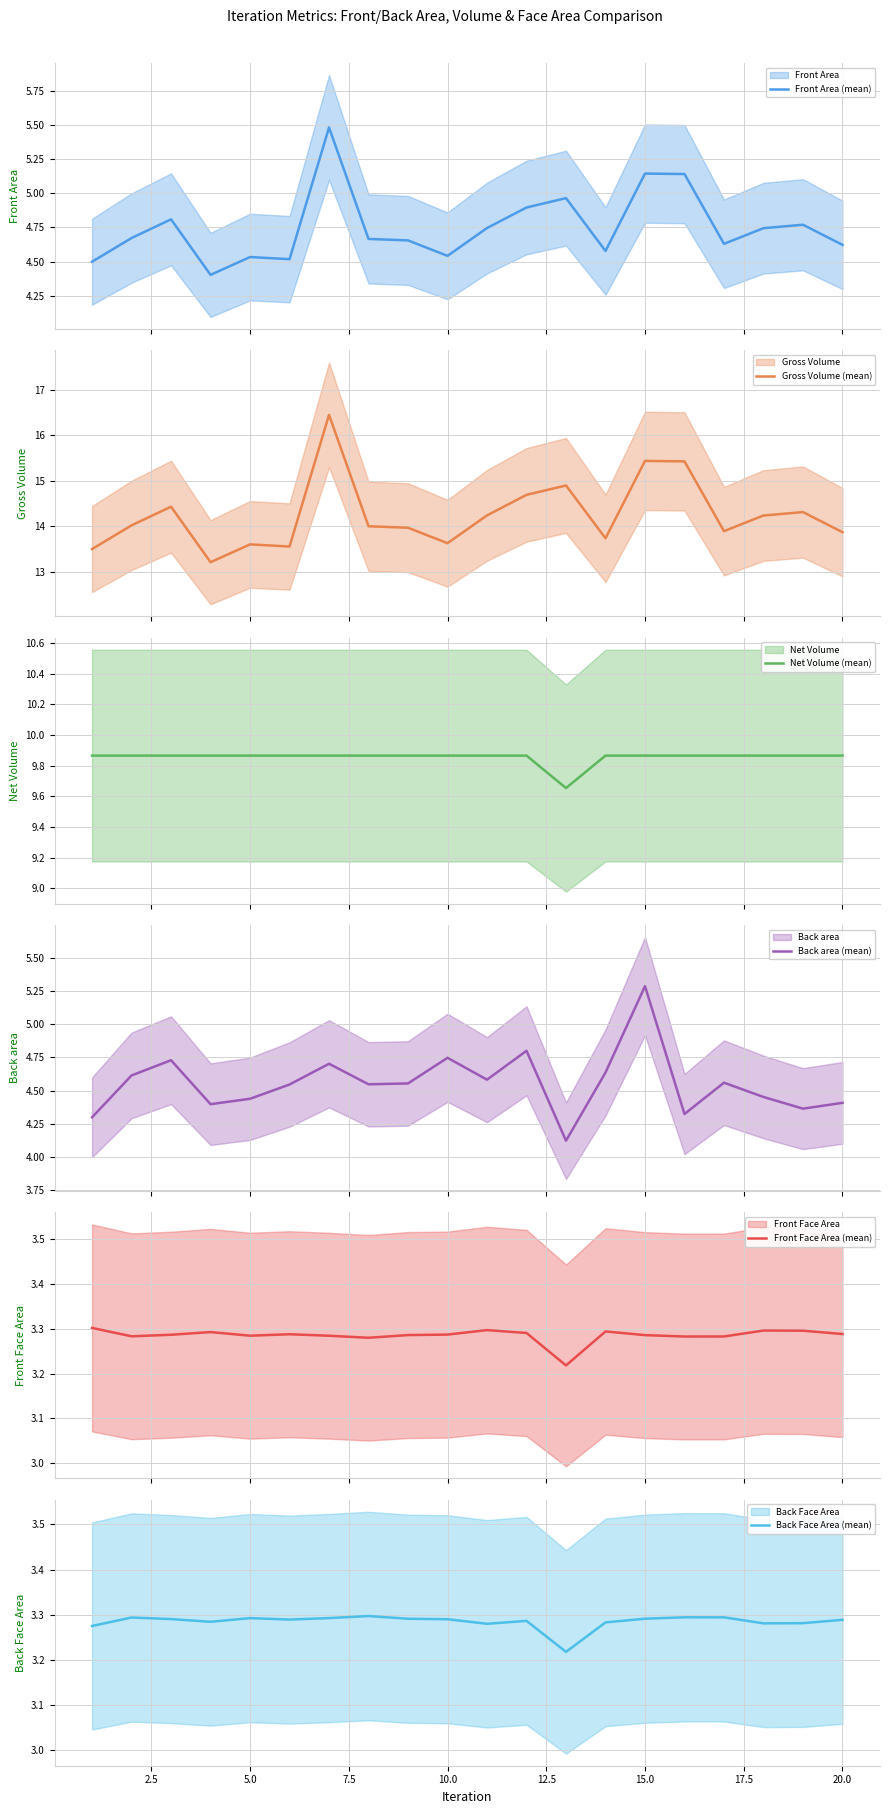

What are all the series names shown in the legend?

Front Area (mean), Gross Volume (mean), Net Volume (mean), Back area (mean), Front Face Area (mean), Back Face Area (mean)